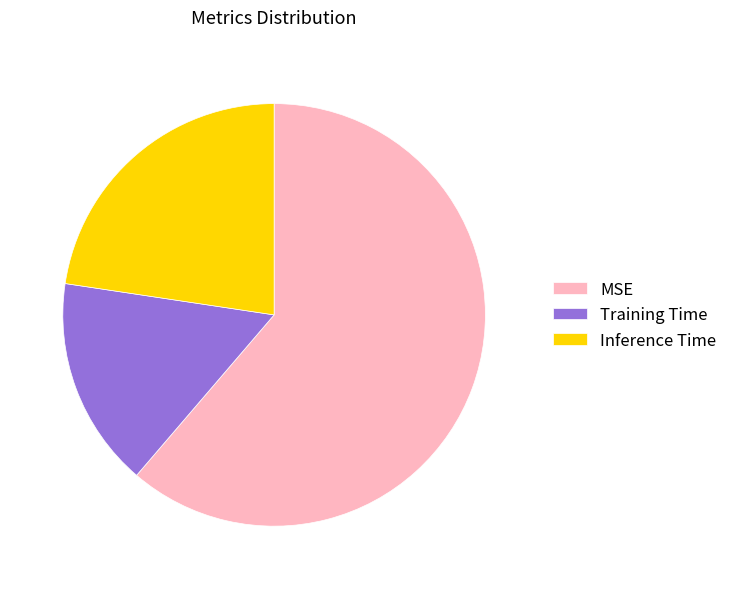

Is Training Time the majority of the pie?

No